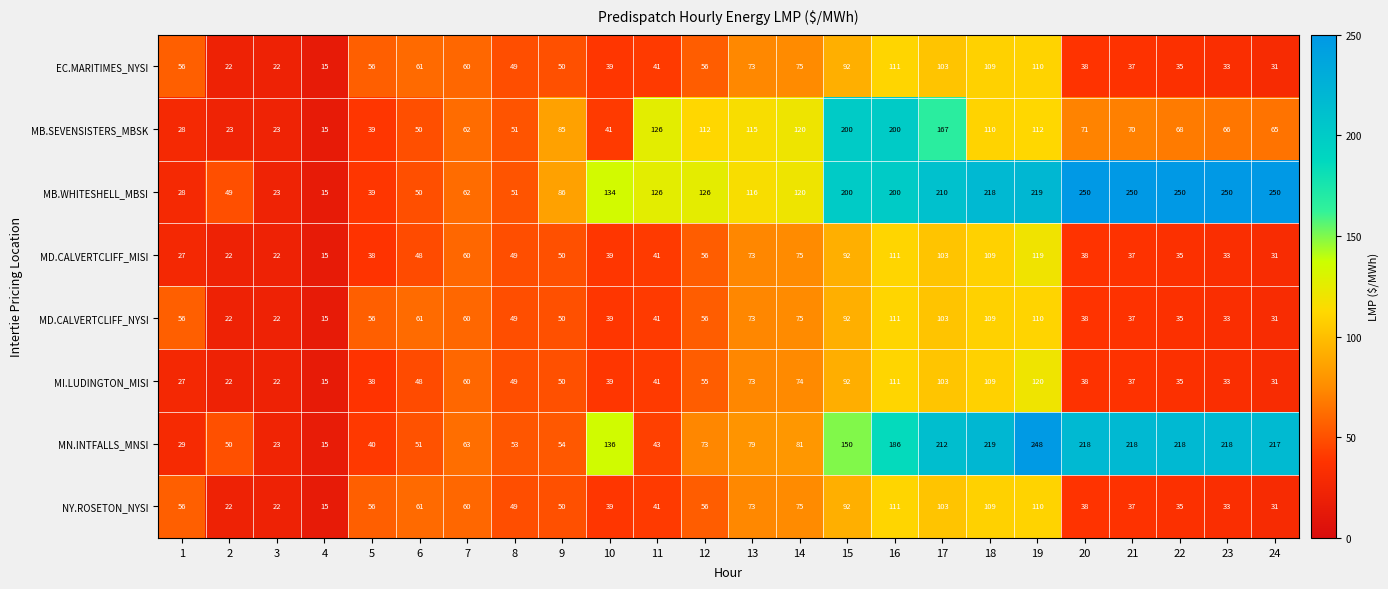

What is the difference between the highest and lowest values at 18?

110